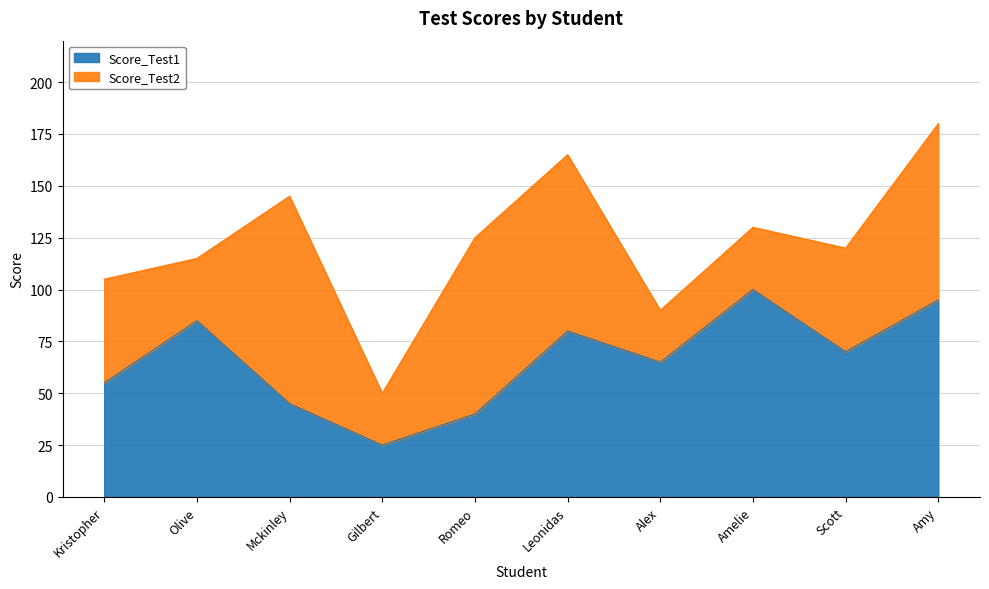

What is the approximate value at Alex?

65